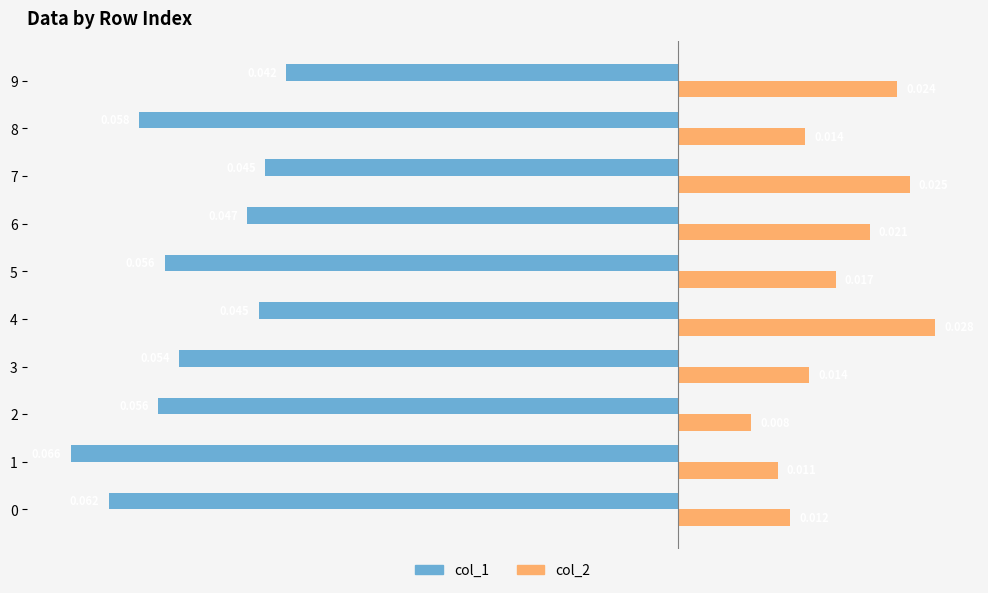

How many data points does each series have?

10